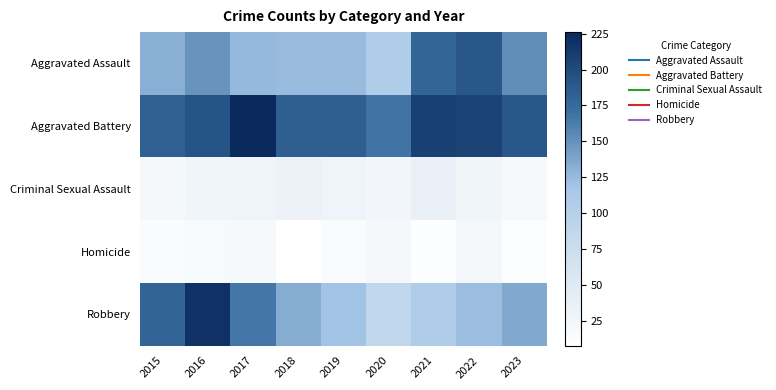

At which category does the chart reach its peak across all series?

2017